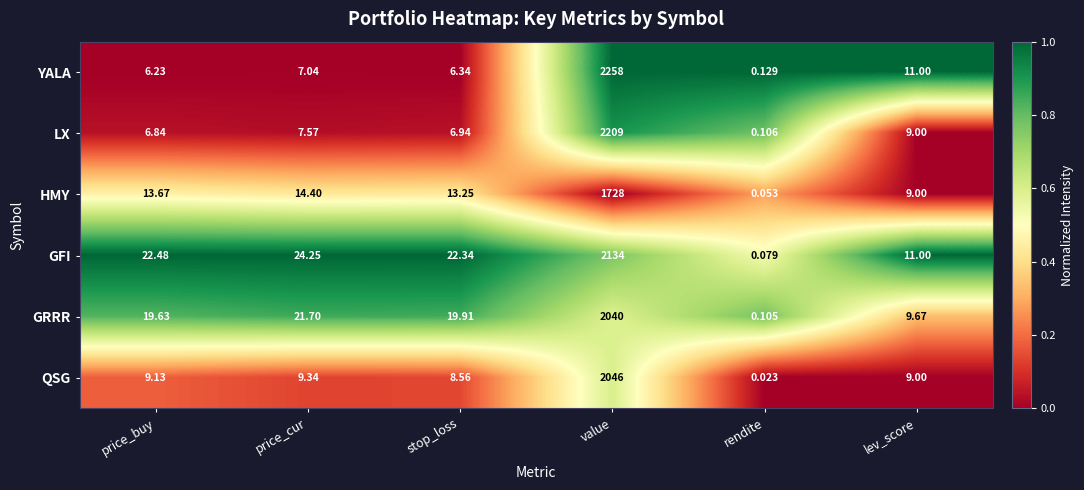

At how many categories does at least one series exceed 0?

6